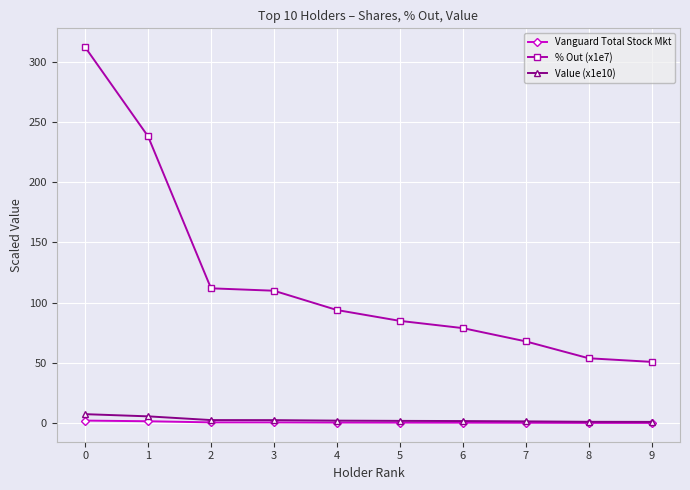

How many data points does each series have?

10